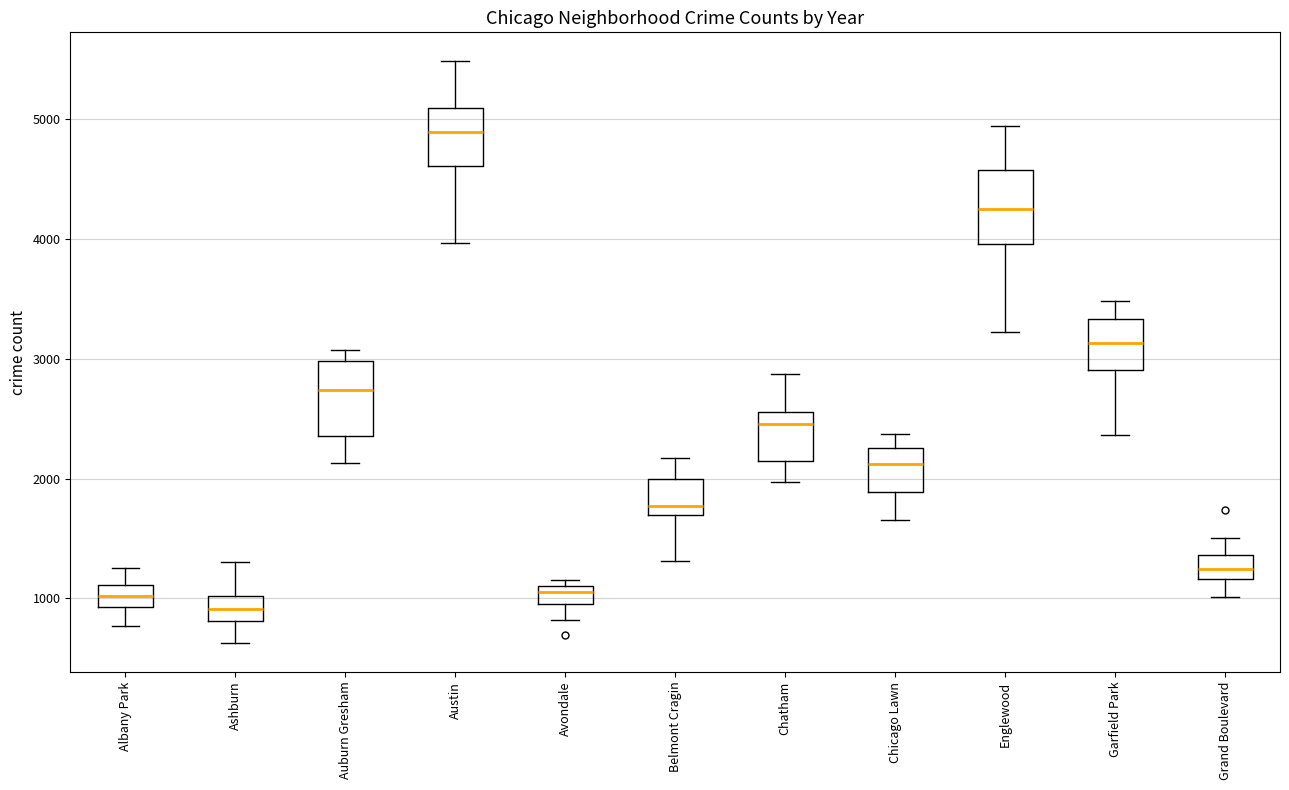

Where does the upper whisker of the box for Grand Boulevard end on the y-axis? The values are not printed on the chart, so give them approximately, as read against the axis.

1500